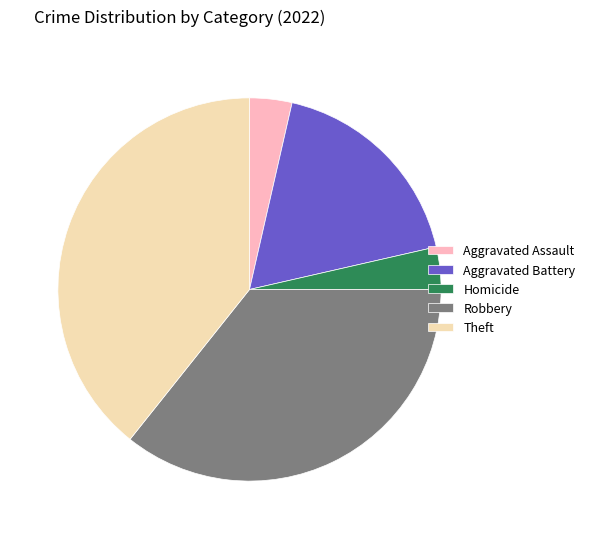

Is the sum of Theft and Aggravated Assault greater than half?

No